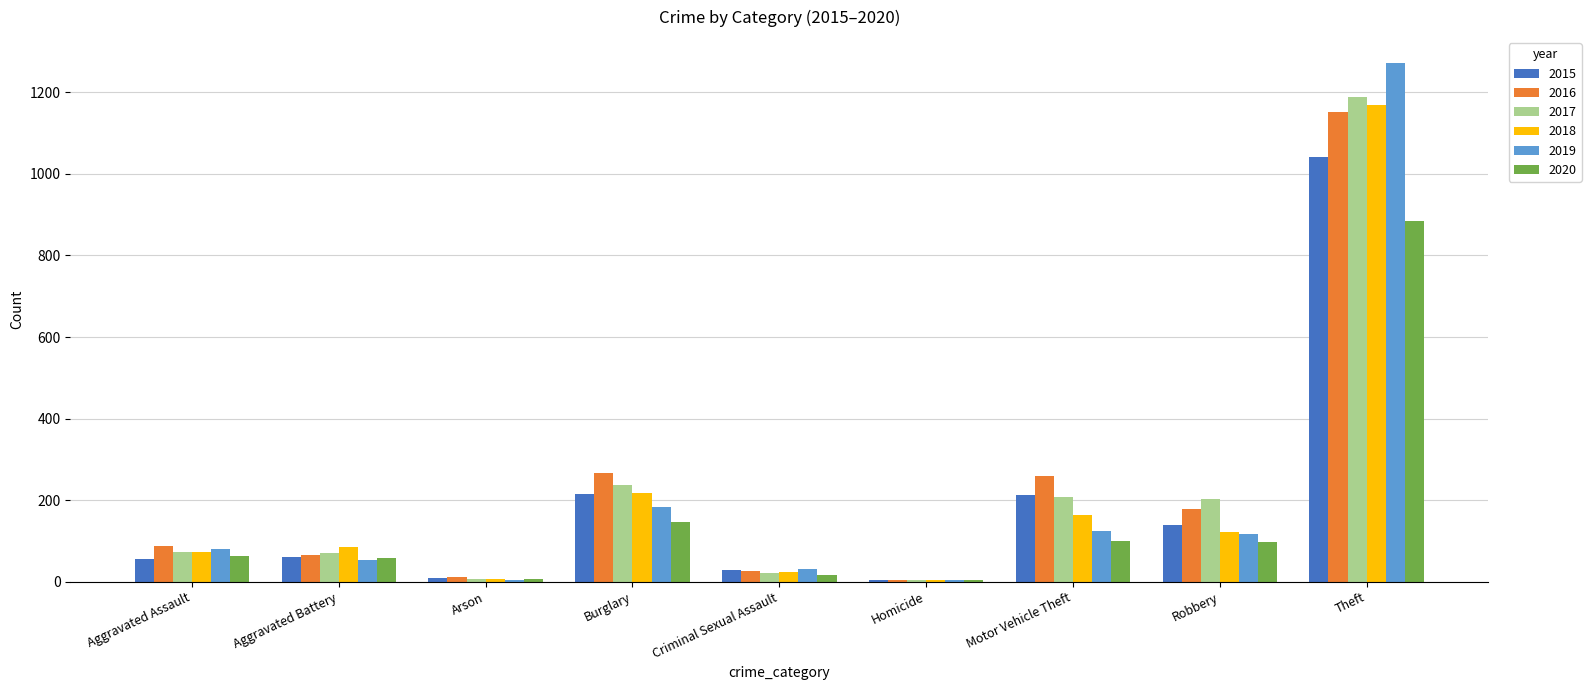

Are the bars horizontal?

No